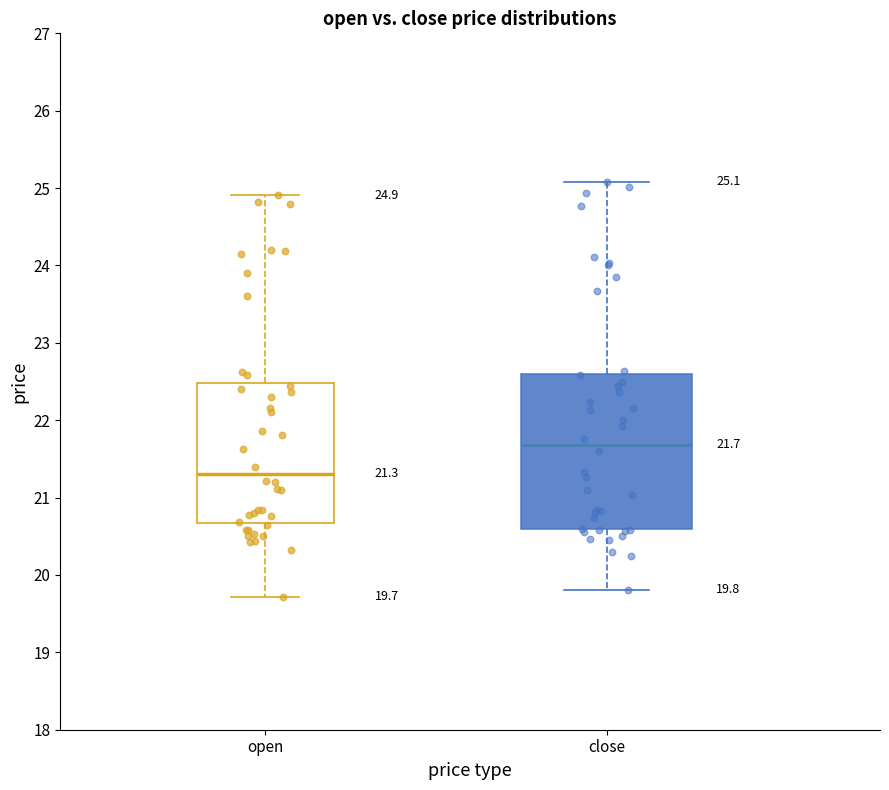

Which box is the tallest, from its lower edge to its upper edge?

close